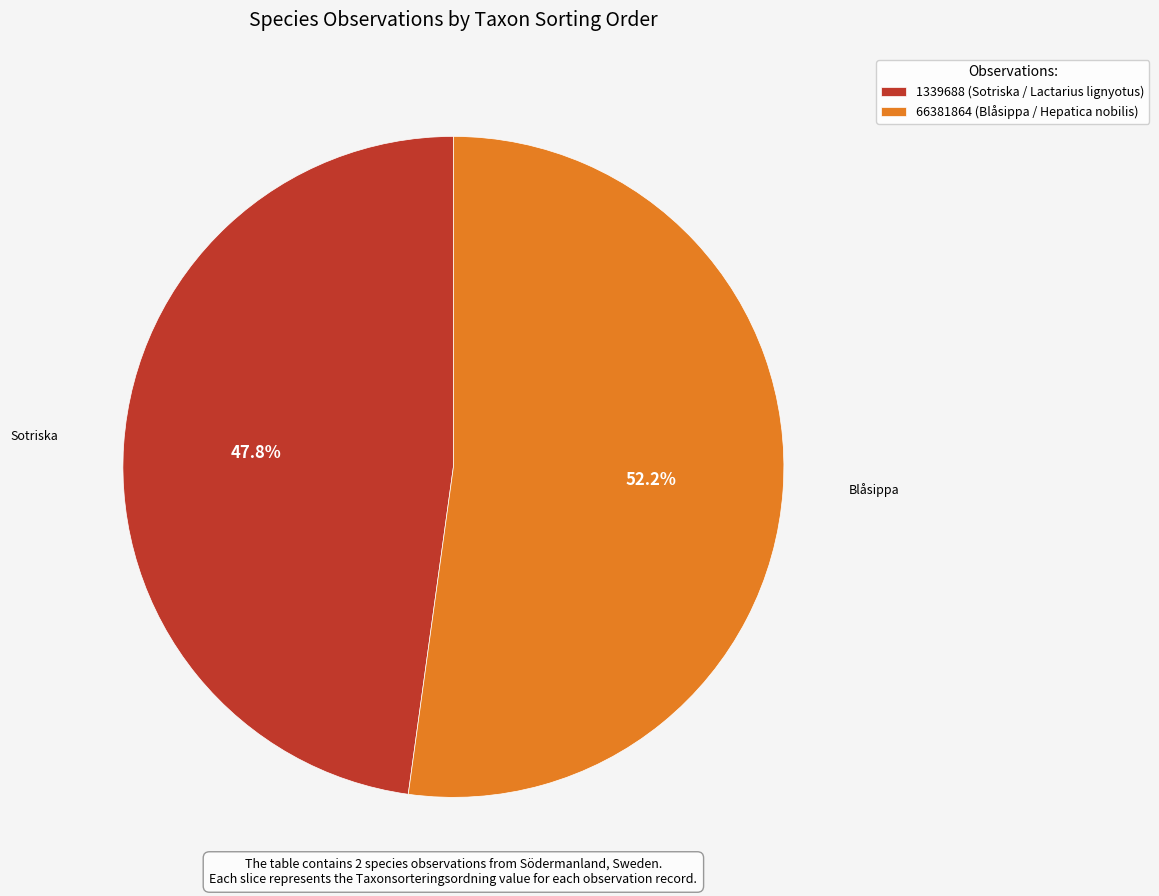

How many segments does this pie chart have?

2